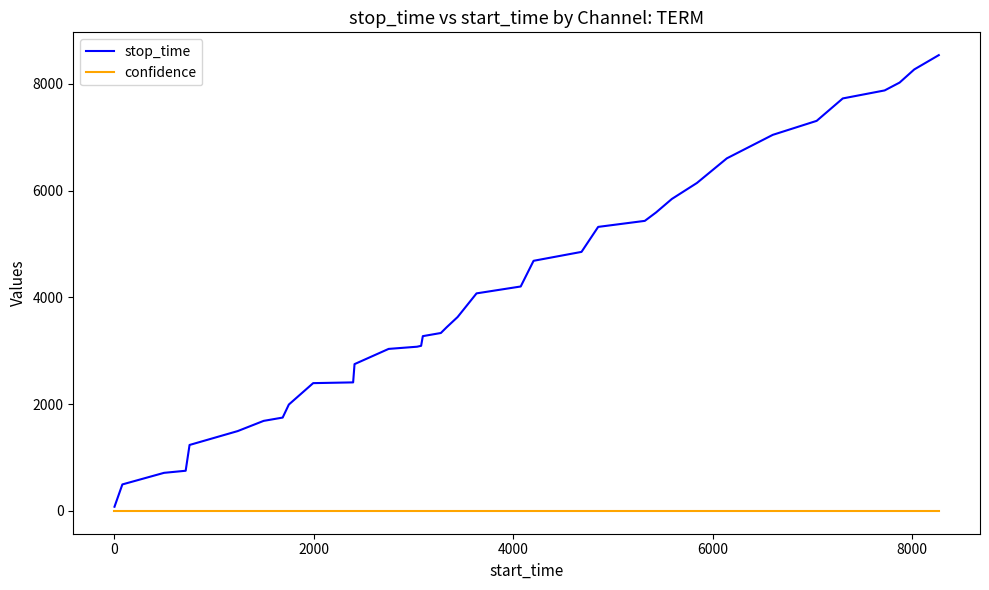

List the series in order of their peak value, highest first.

stop_time, confidence